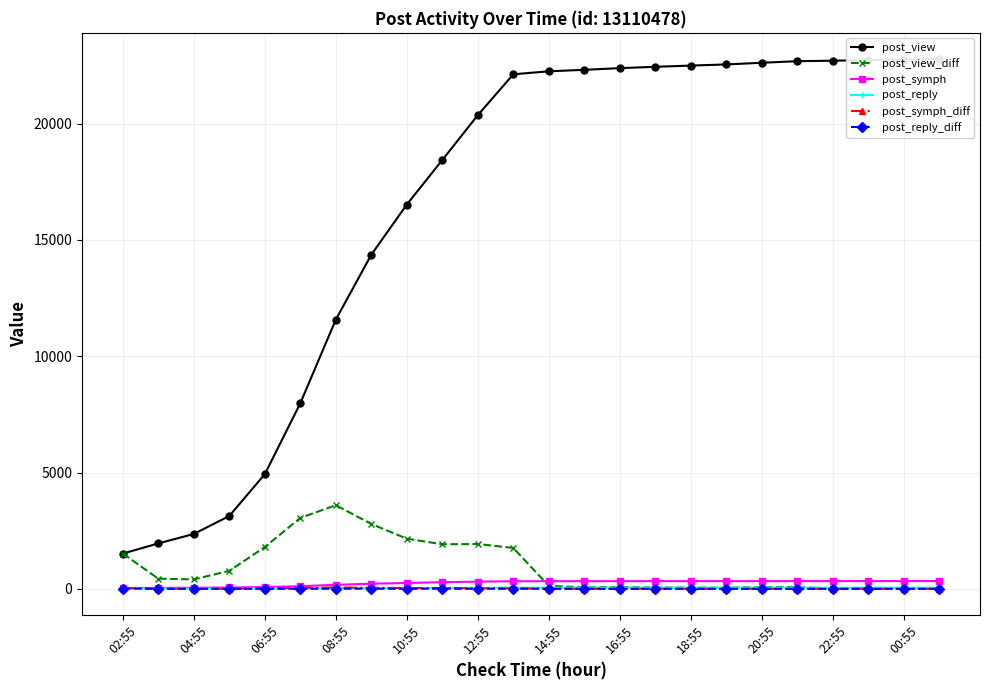

What is the maximum value for post_view_diff?

3595